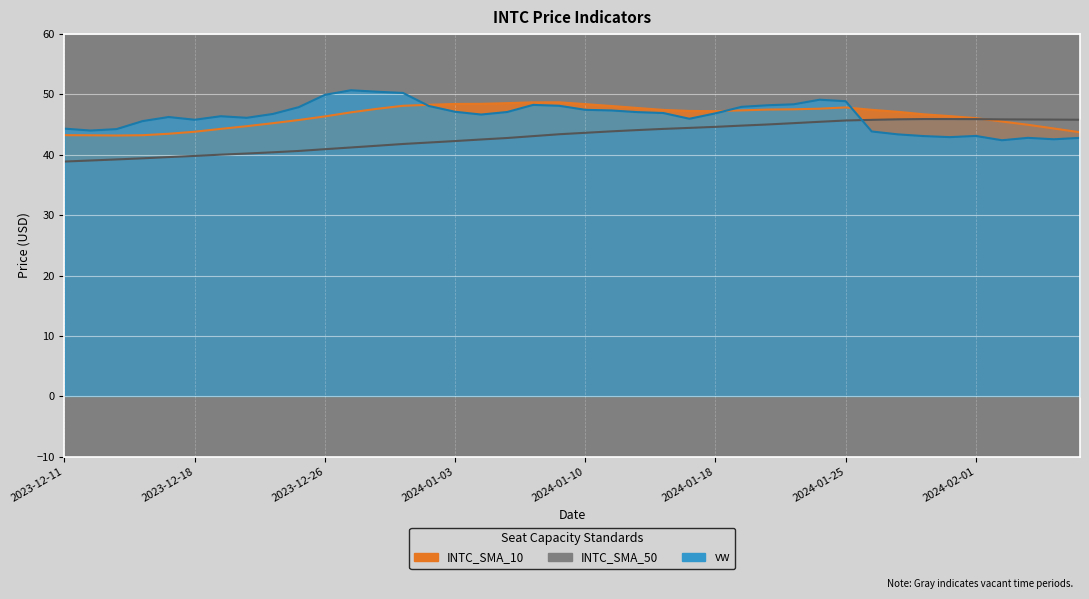

At which category does INTC_SMA_10 reach its first local peak?

2024-01-09